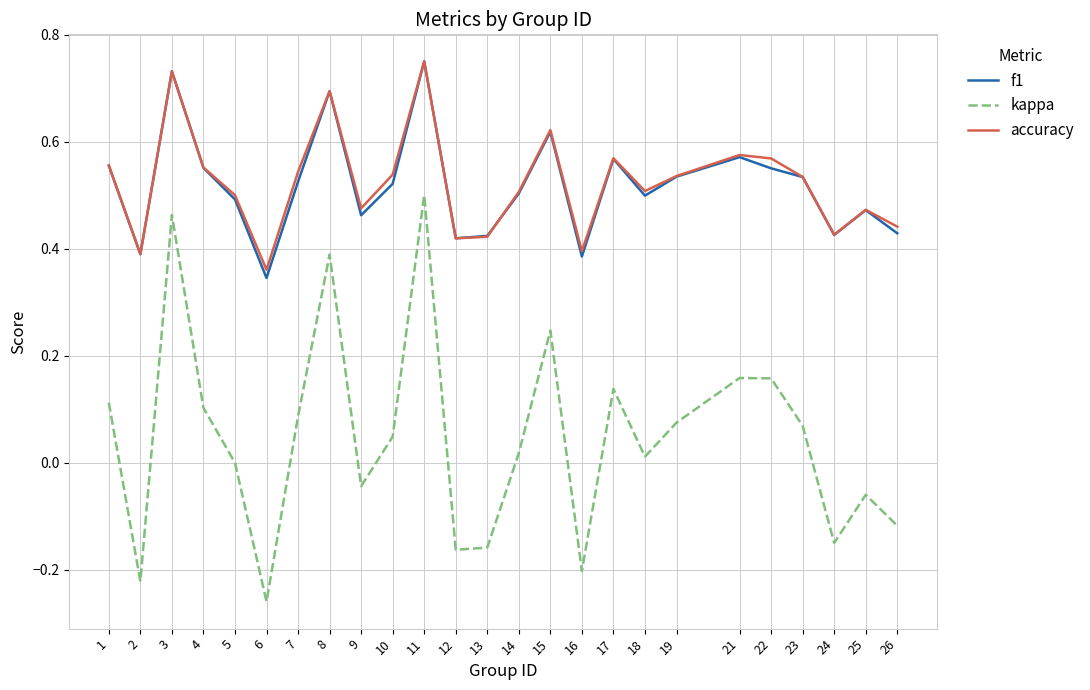

At which category is the sum across all series the highest?

11